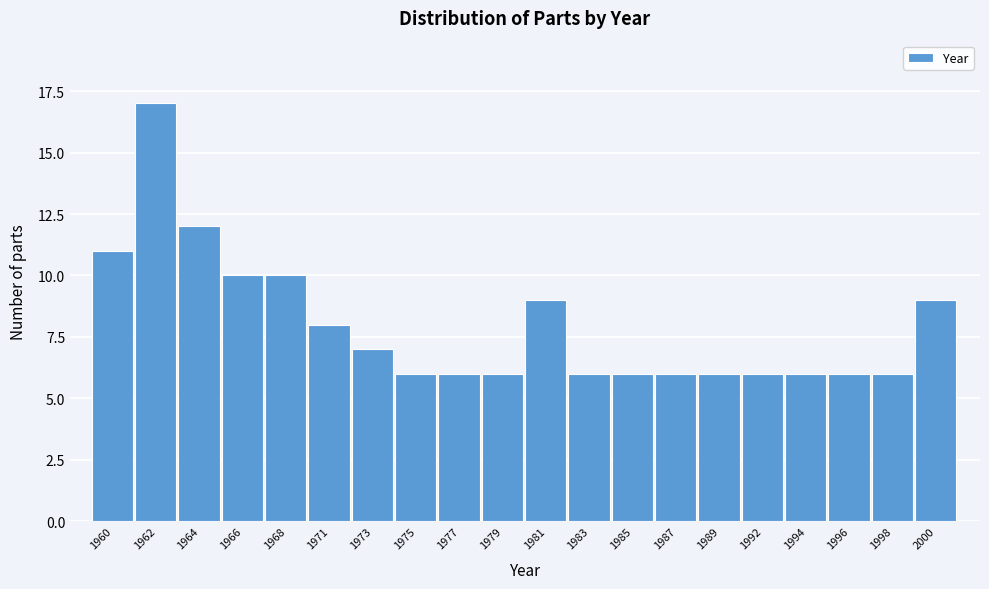

Reading left to right, list all the values displayed in this chart.

11	17	12	10	10	8	7	6	6	6	9	6	6	6	6	6	6	6	6	9